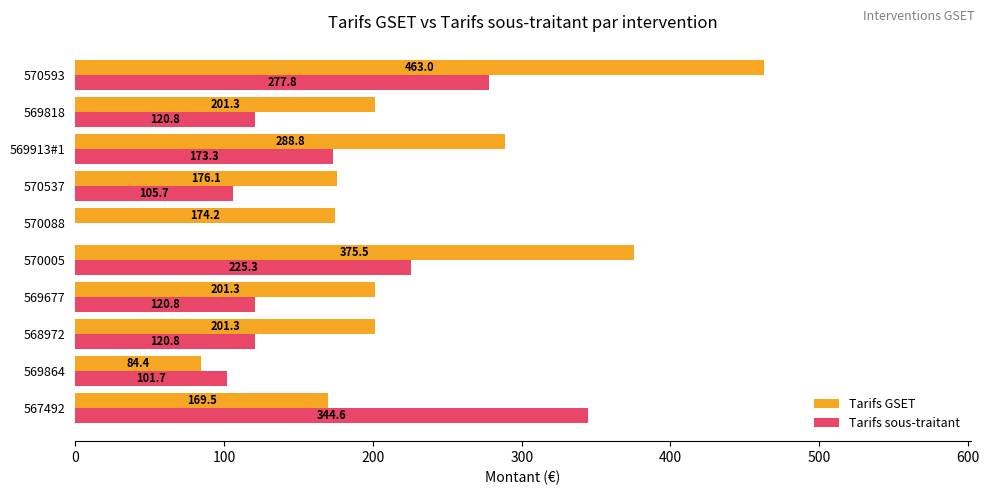

Is it true that Tarifs sous-traitant equals 277.8 at 570593?

True